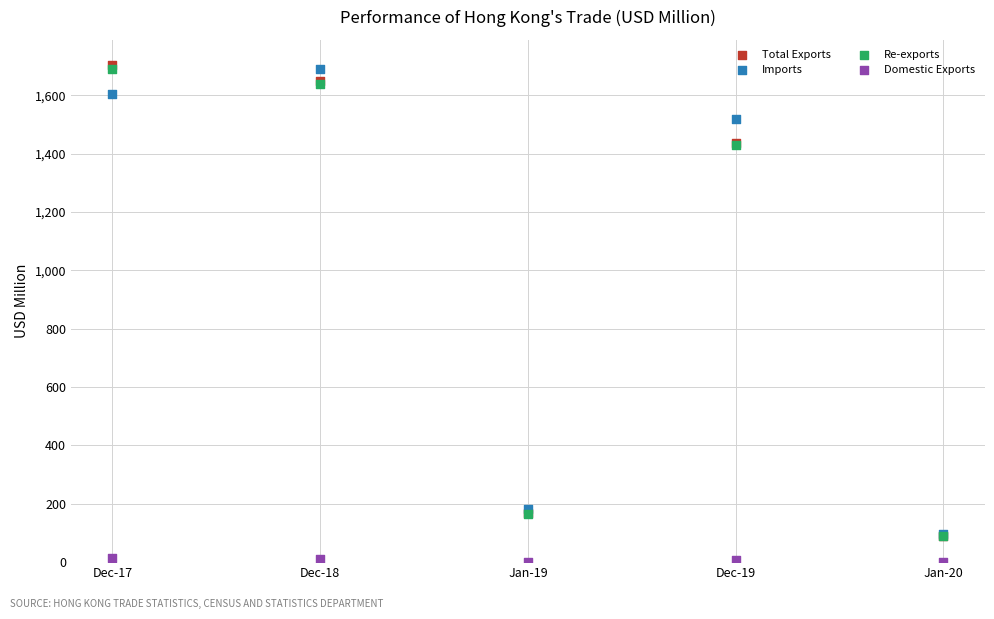

What are all the series names shown in the legend?

Total Exports, Imports, Re-exports, Domestic Exports